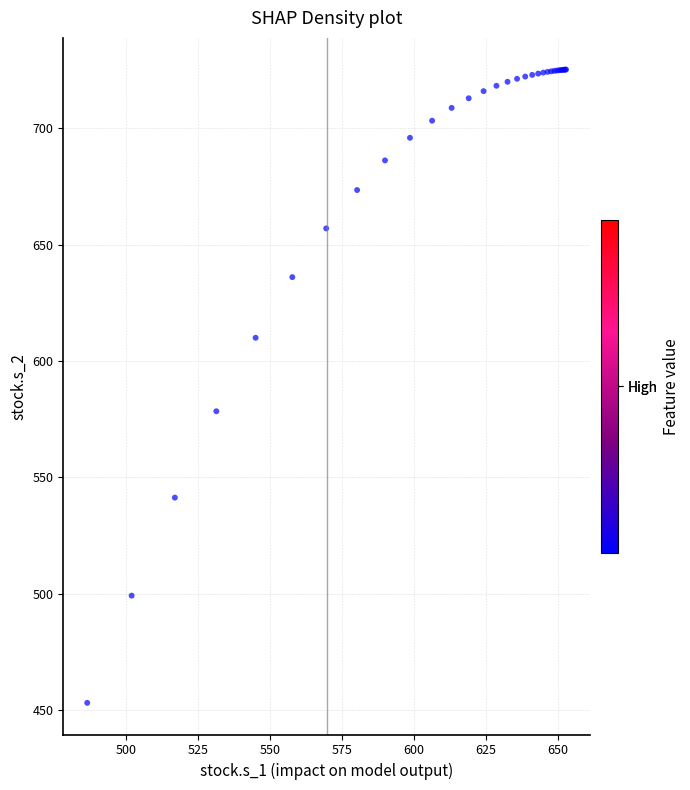

What Y value in the scatter plot is closest to 589?

578.5